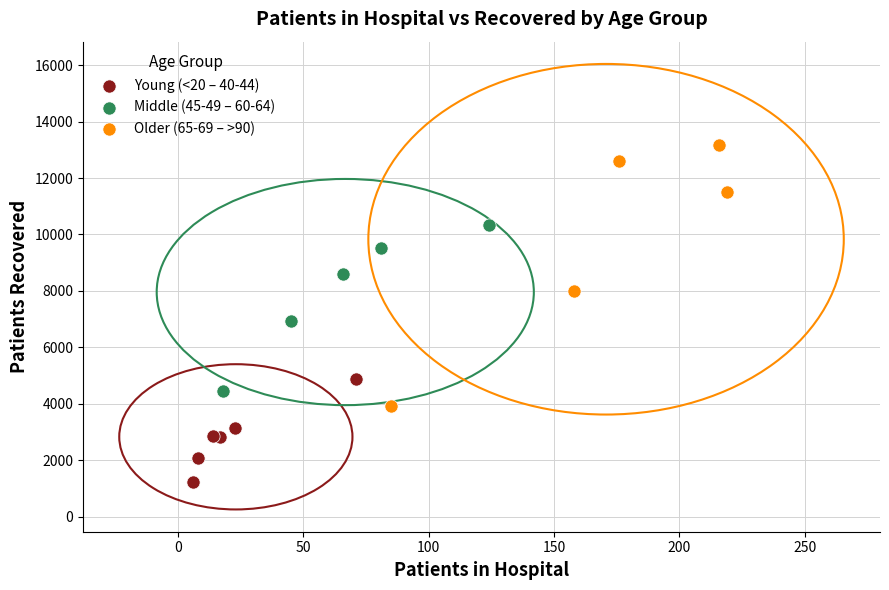

Which series reaches the maximum Y coordinate?

Older (65-69 – >90)